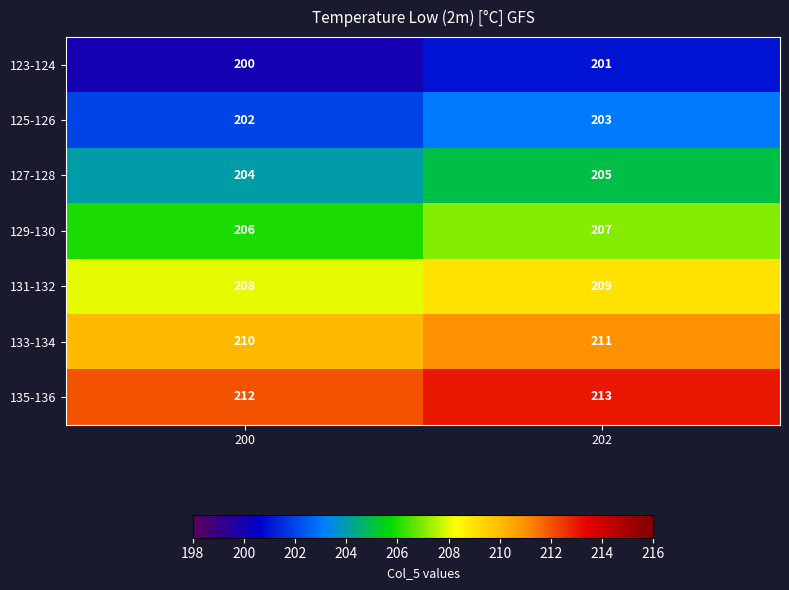

Reading left to right, transcribe all the data shown in this chart.

123-124: 200	201
125-126: 202	203
127-128: 204	205
129-130: 206	207
131-132: 208	209
133-134: 210	211
135-136: 212	213